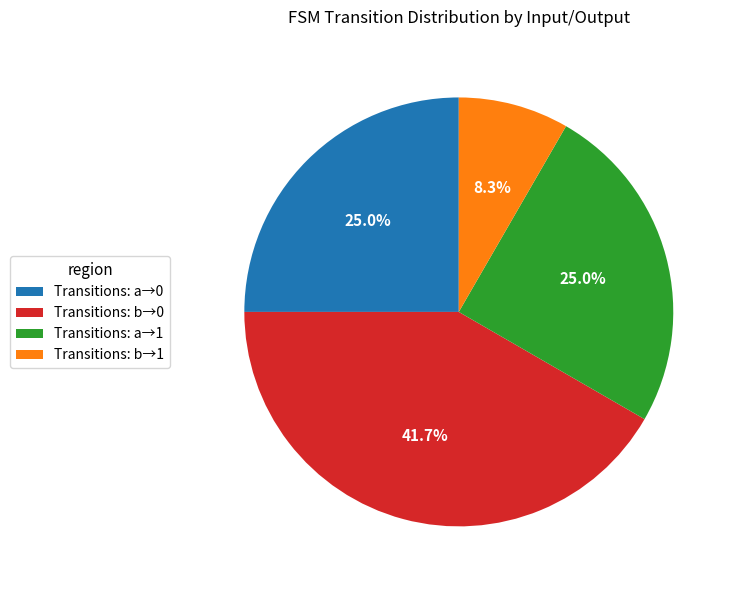

Is there a majority slice in this chart?

No